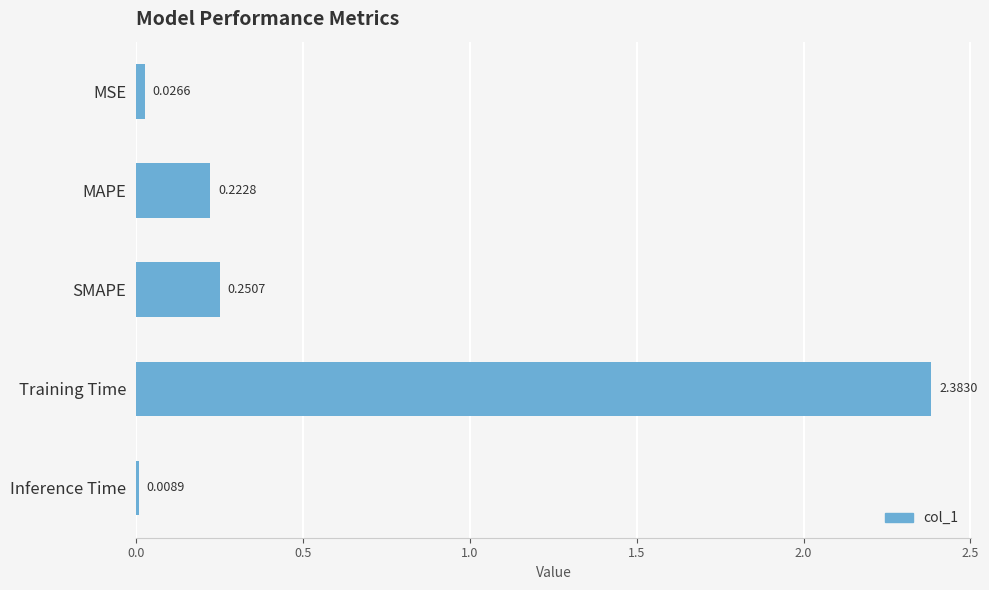

List the labels in order of value, smallest first.

Inference Time, MSE, MAPE, SMAPE, Training Time